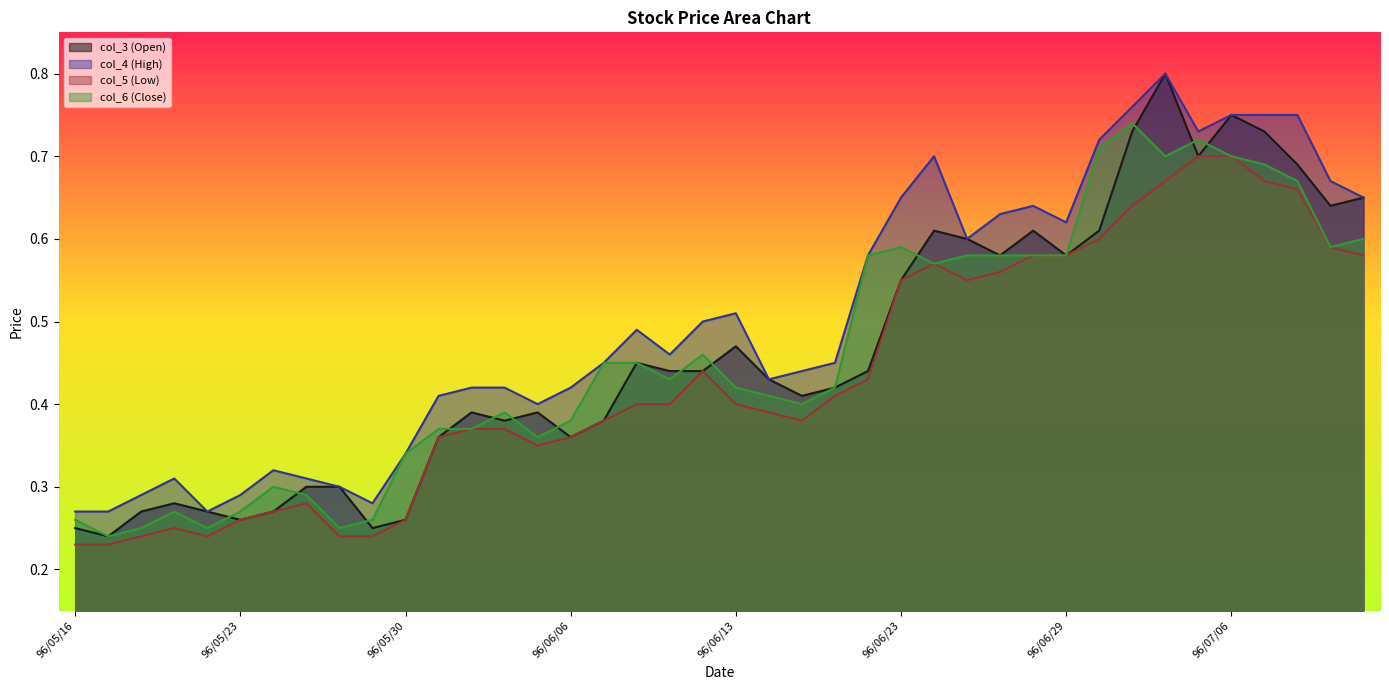

What is the total value across all series at 96/06/01?

1.6